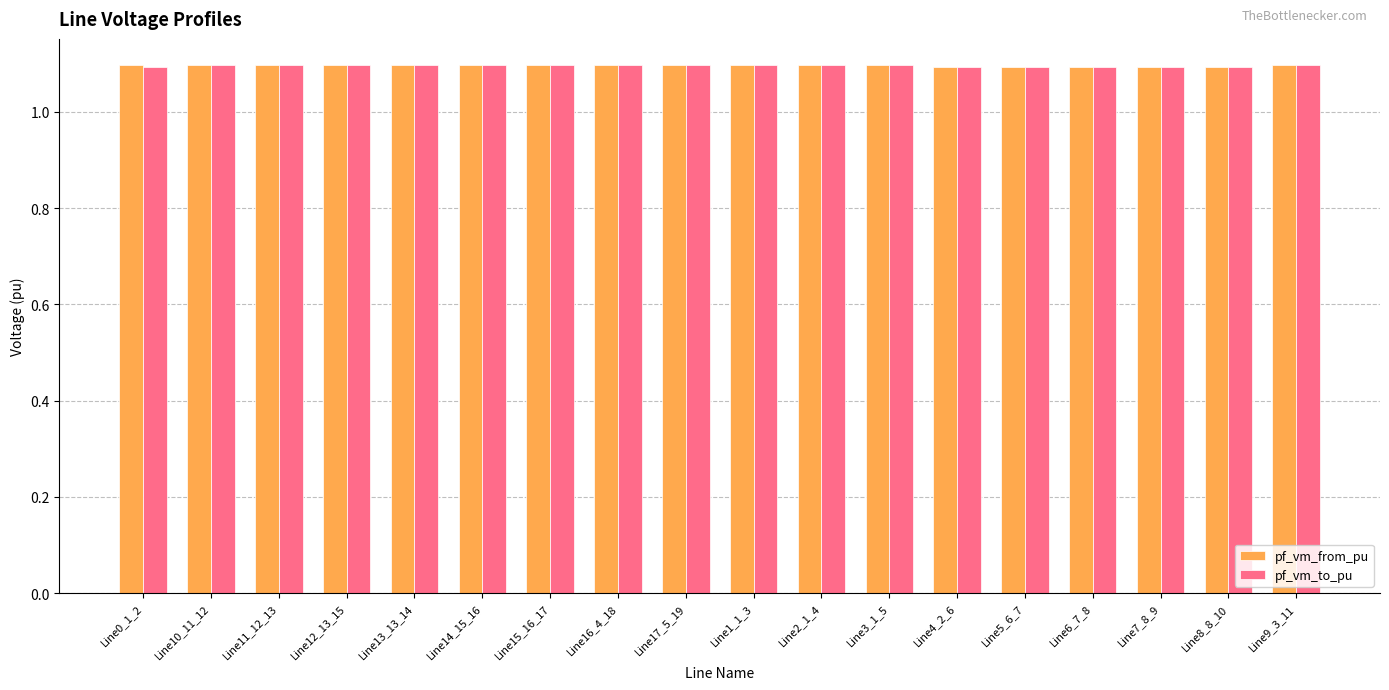

What is the total value across all series at Line9_3_11?

2.2